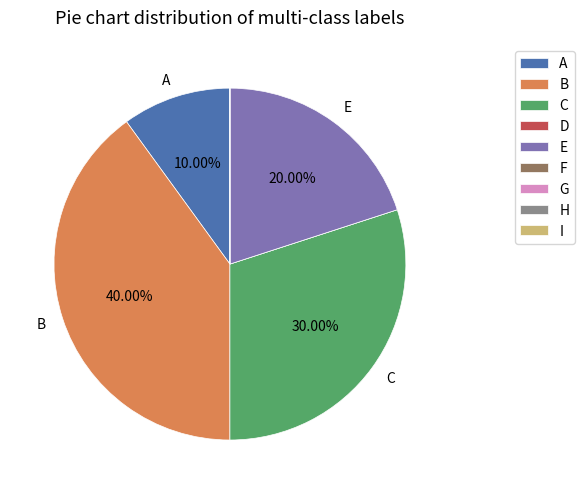

What is the largest slice in the pie chart?

B